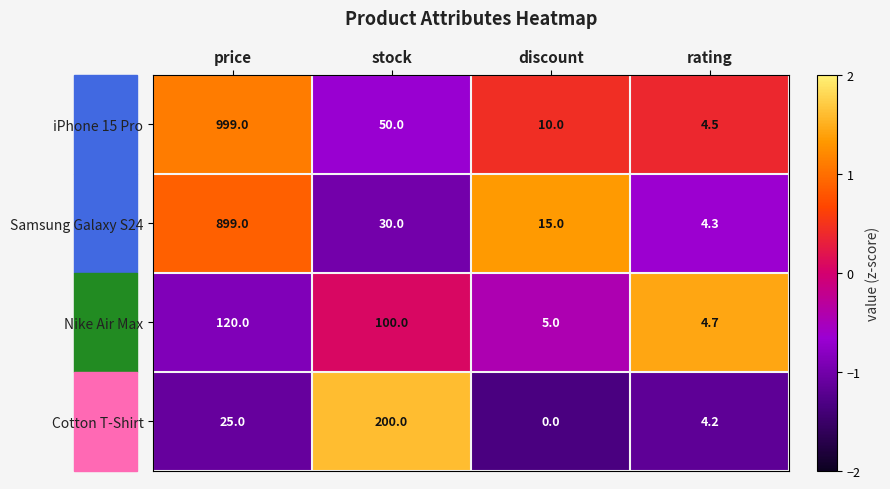

What is the difference between the second highest and second lowest values in the Cotton T-Shirt series?

20.8